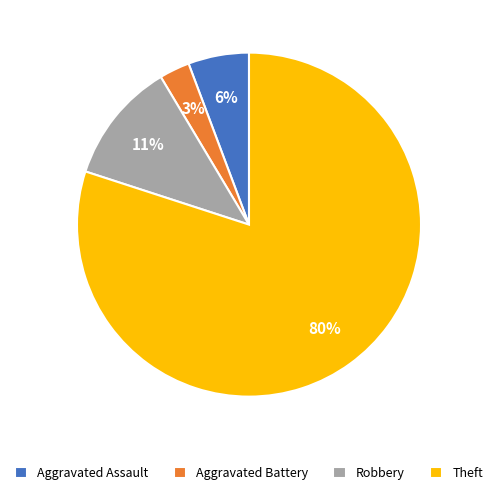

How many slices are in this pie chart?

4